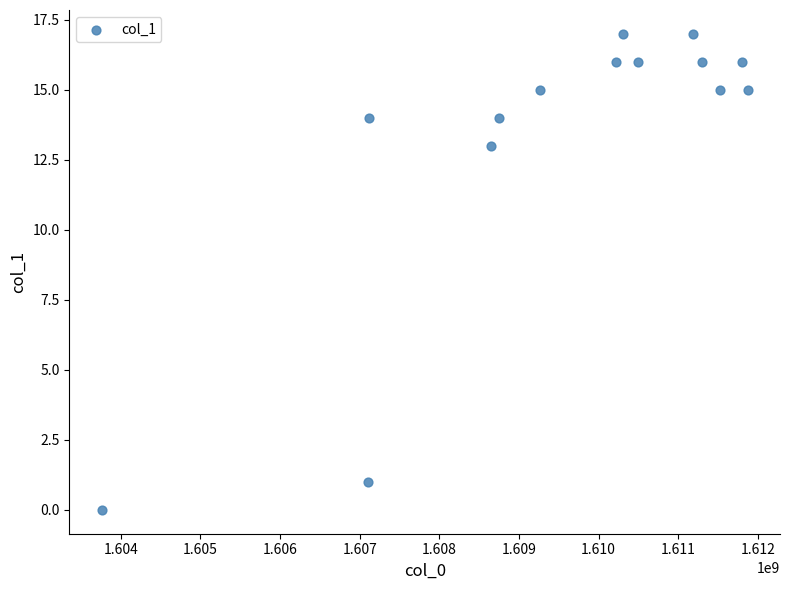

What Y value in the scatter plot is closest to 8?

13